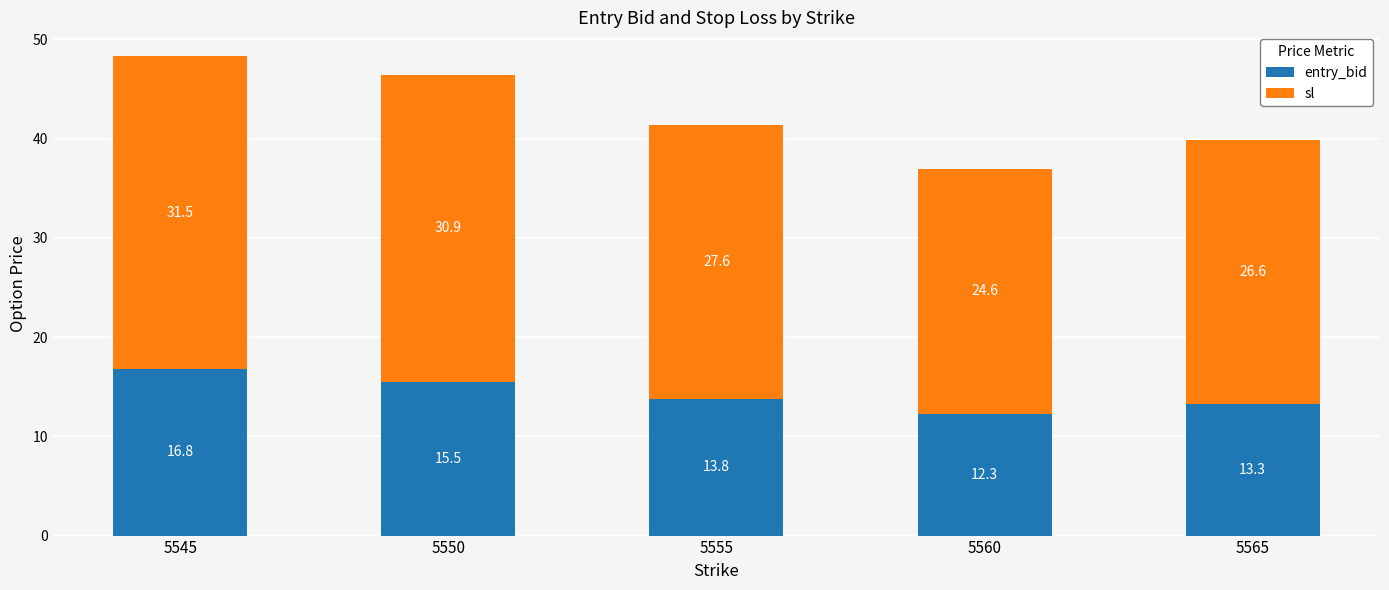

What is the difference between the entry_bid values at 5545 and 5565?

3.5